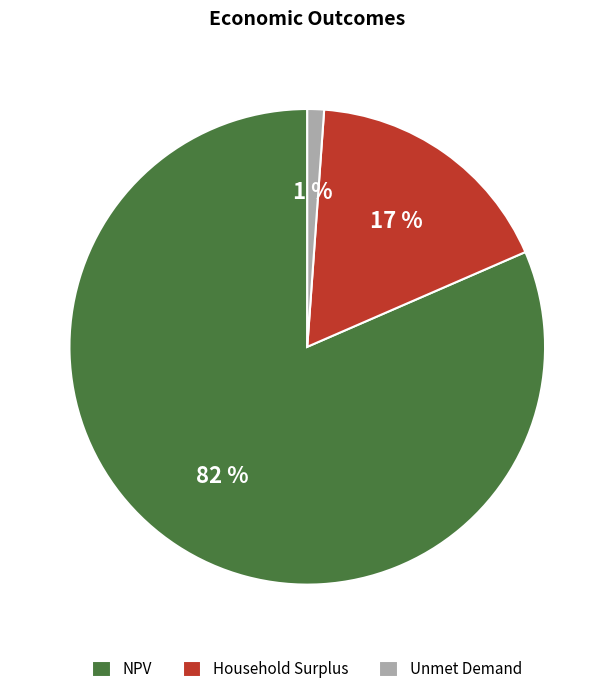

To the nearest percent, what percentage of the pie is Unmet Demand?

1%